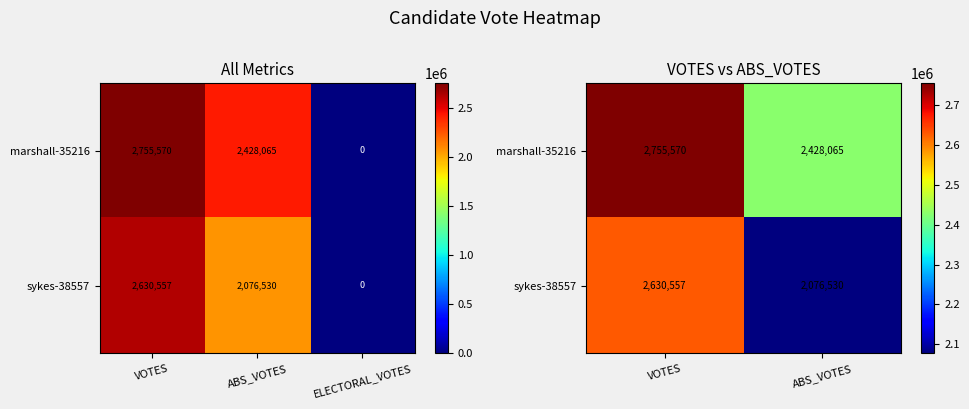

Rank the series by their average value, from highest to lowest.

marshall-35216, sykes-38557